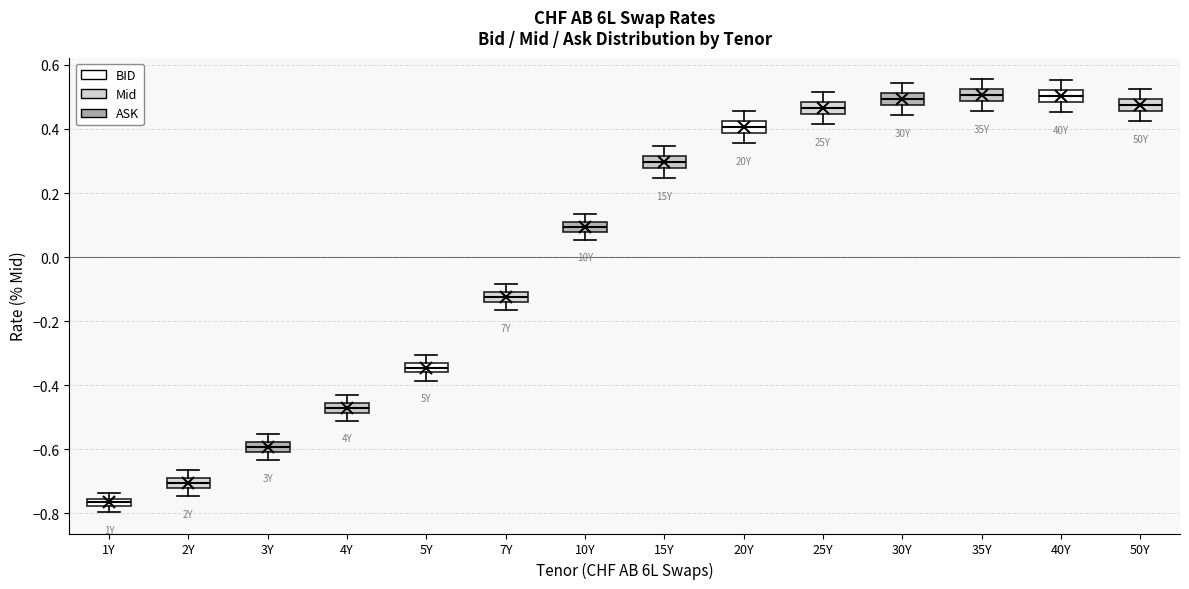

Where does the upper whisker of the box for 5Y end on the y-axis? The values are not printed on the chart, so give them approximately, as read against the axis.

-0.30